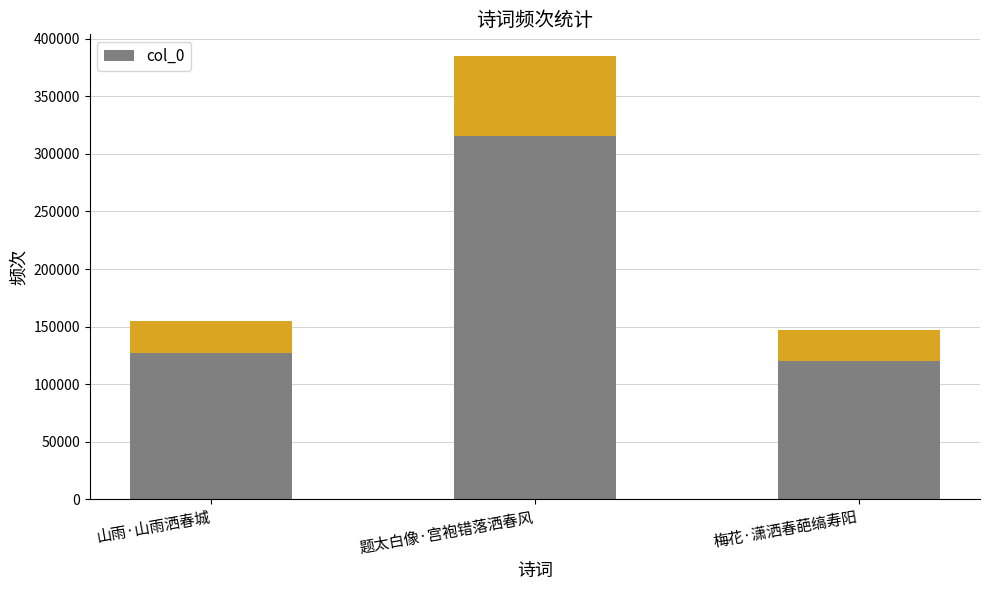

Between 山雨·山雨洒春城 and 梅花·潇洒春葩缟寿阳, which is larger?

山雨·山雨洒春城